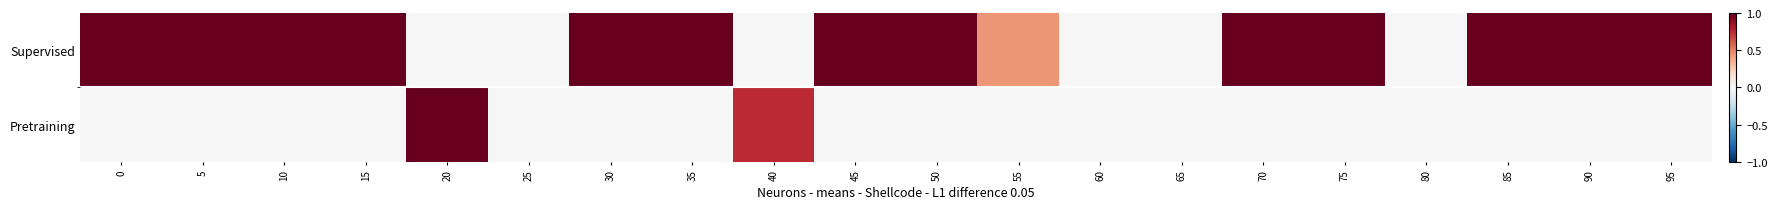

Which series has the largest total across all categories?

Supervised